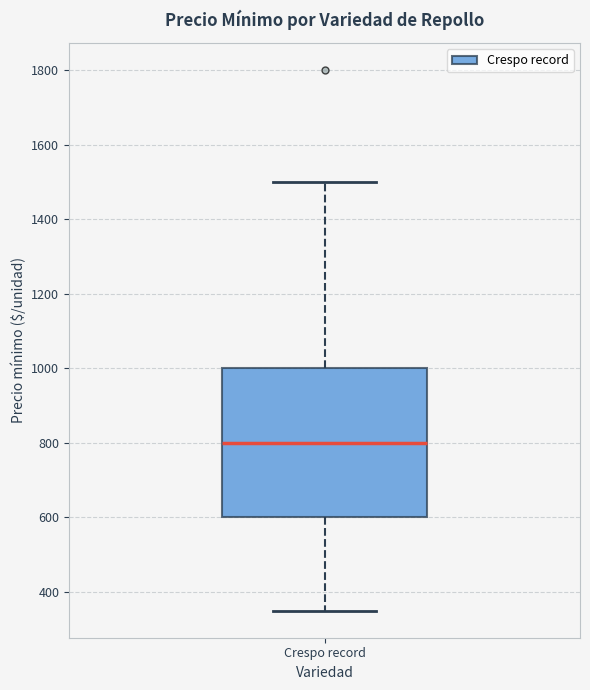

Transcribe this box plot: give where the median line is, the range the box spans, and where the two whiskers end, as read against the y-axis. The values are not printed on the chart, so give them approximately, as read against the axis.

median 800, box 600 to 1000, whiskers 360 to 1500